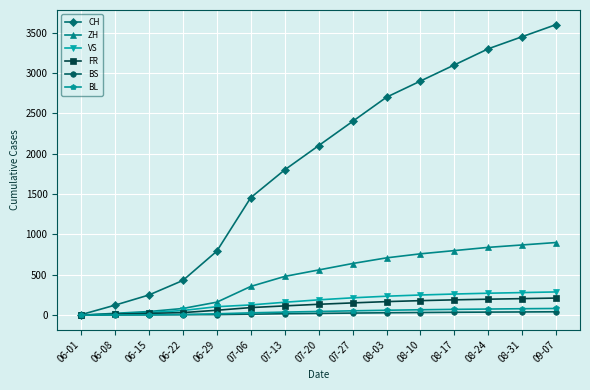

Is the value of FR at 08-31 greater than the value of CH at 08-03?

No